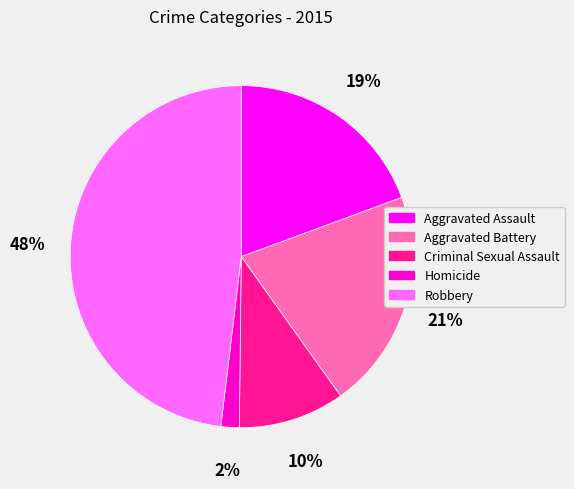

To the nearest percent, what is the combined percentage of Criminal Sexual Assault and Aggravated Battery?

31%